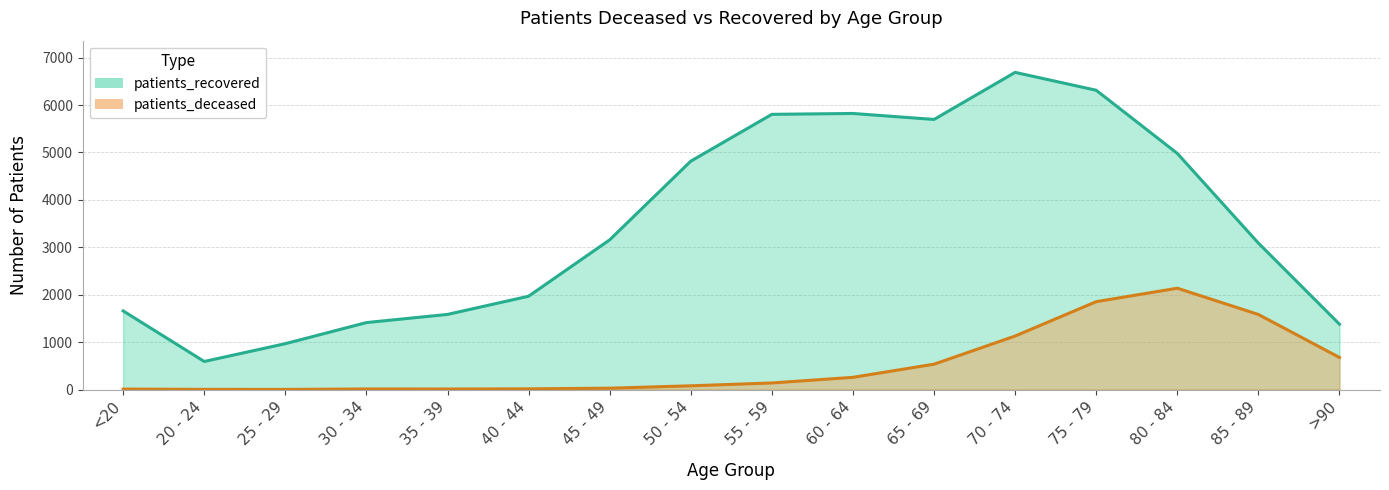

What is the difference between the maximum and minimum values in the patients_deceased series?

2135